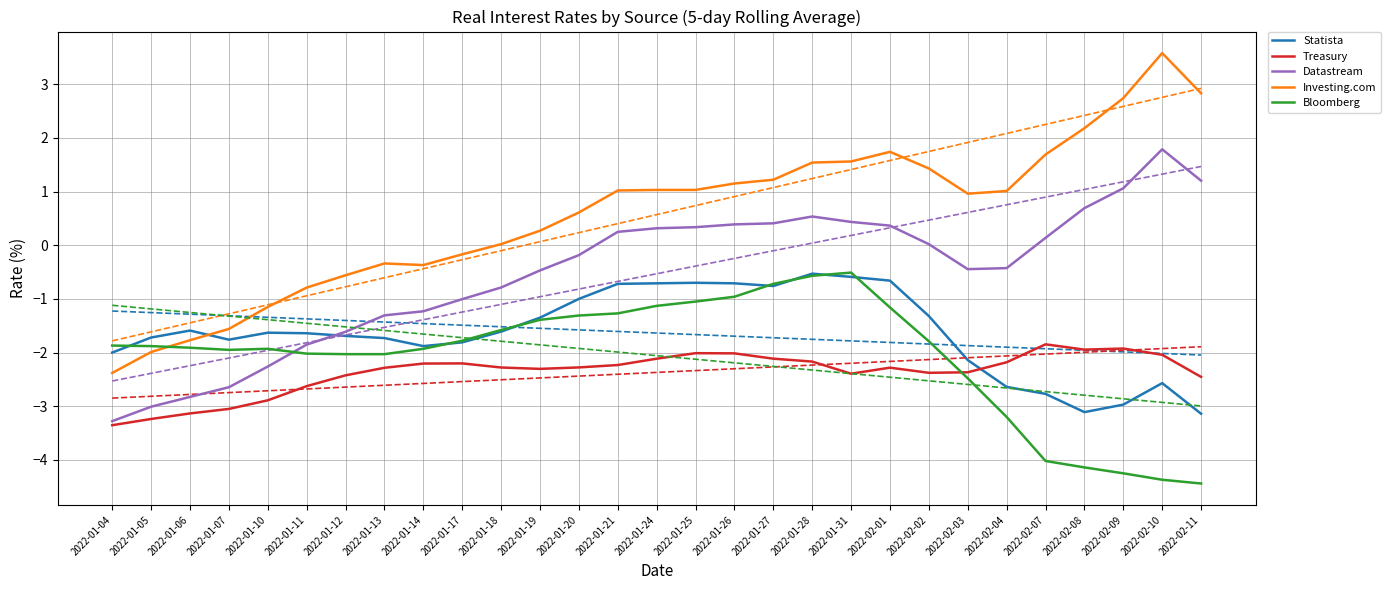

At which category does Investing.com reach its first local valley?

2022-01-14